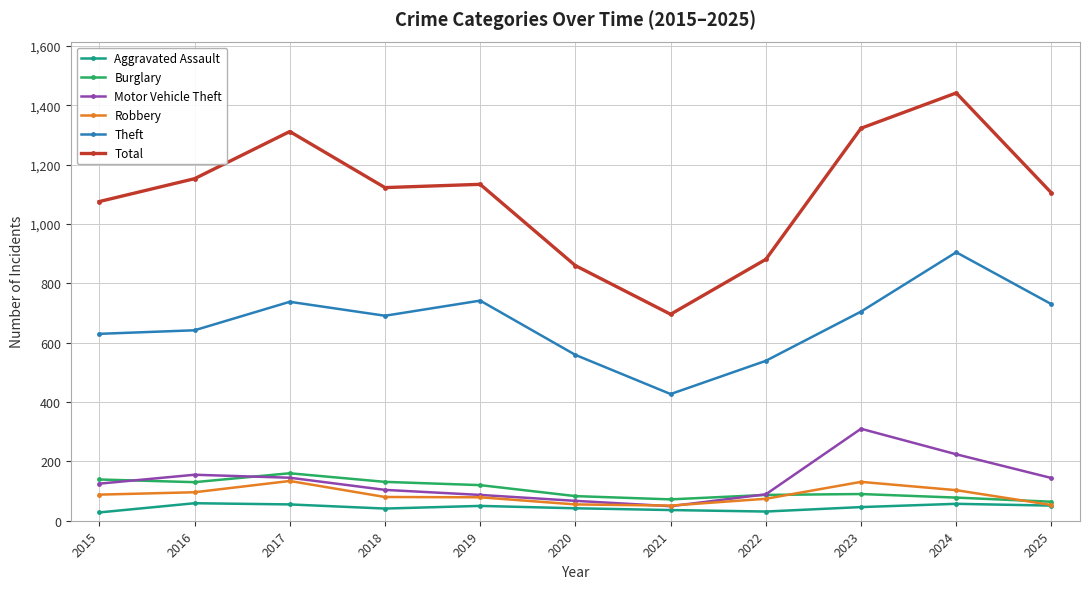

True or false: Burglary has more than 1 points higher than both neighbors.

True